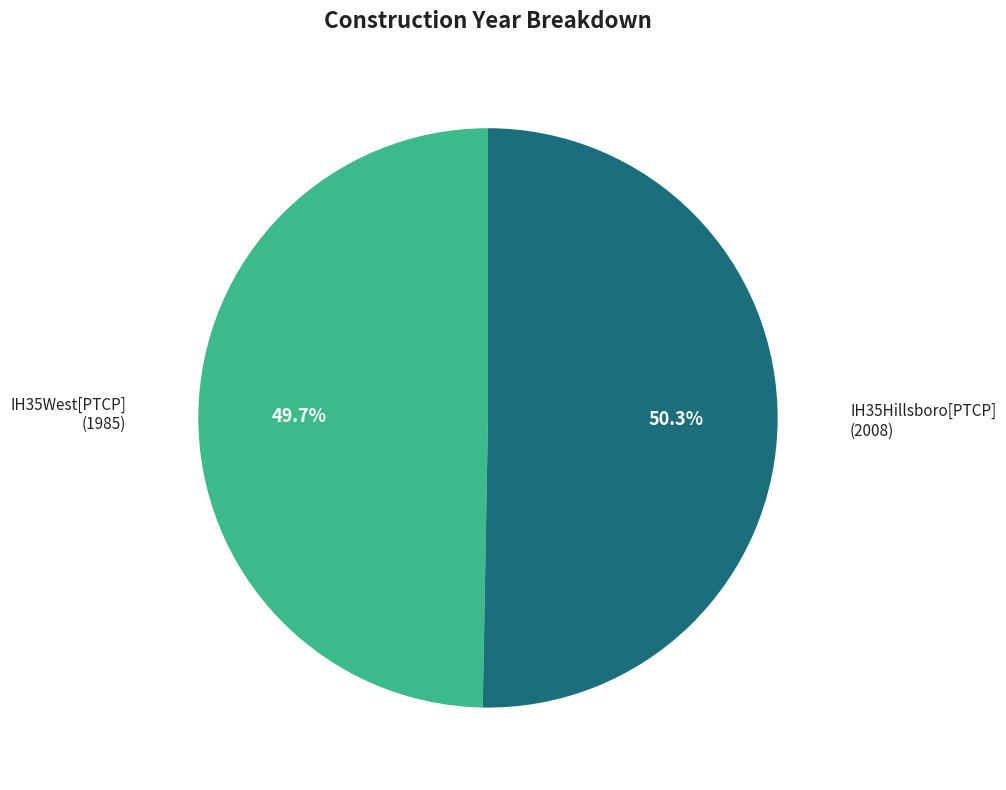

Is there any slice that represents more than half of the pie?

Yes